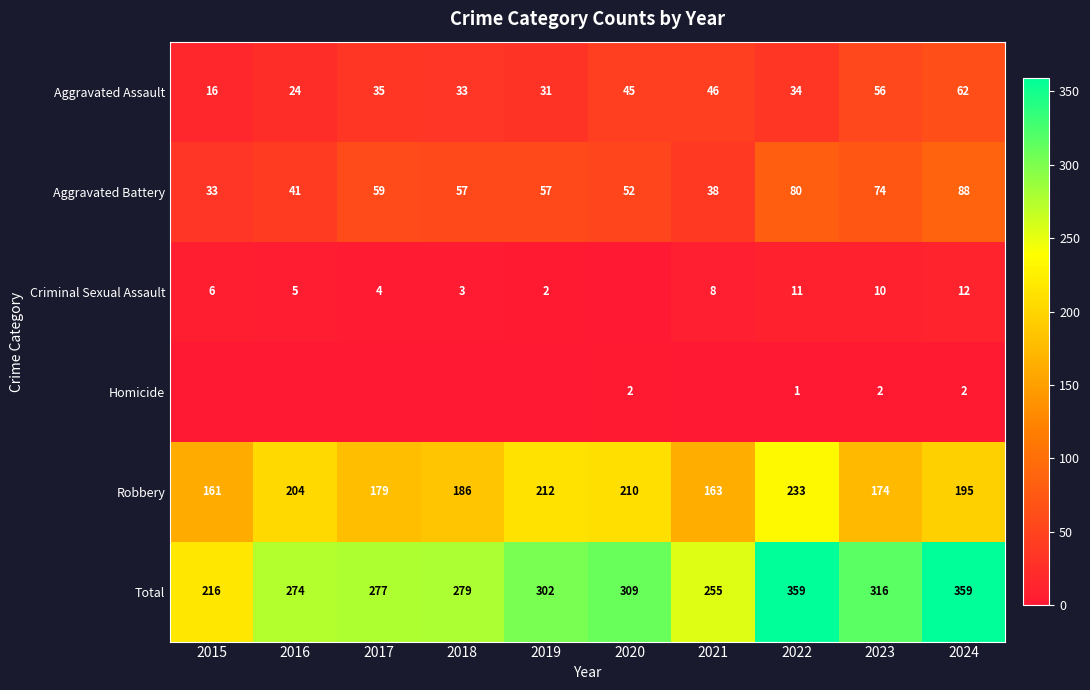

What is the difference between the highest and lowest values at 2022?

358